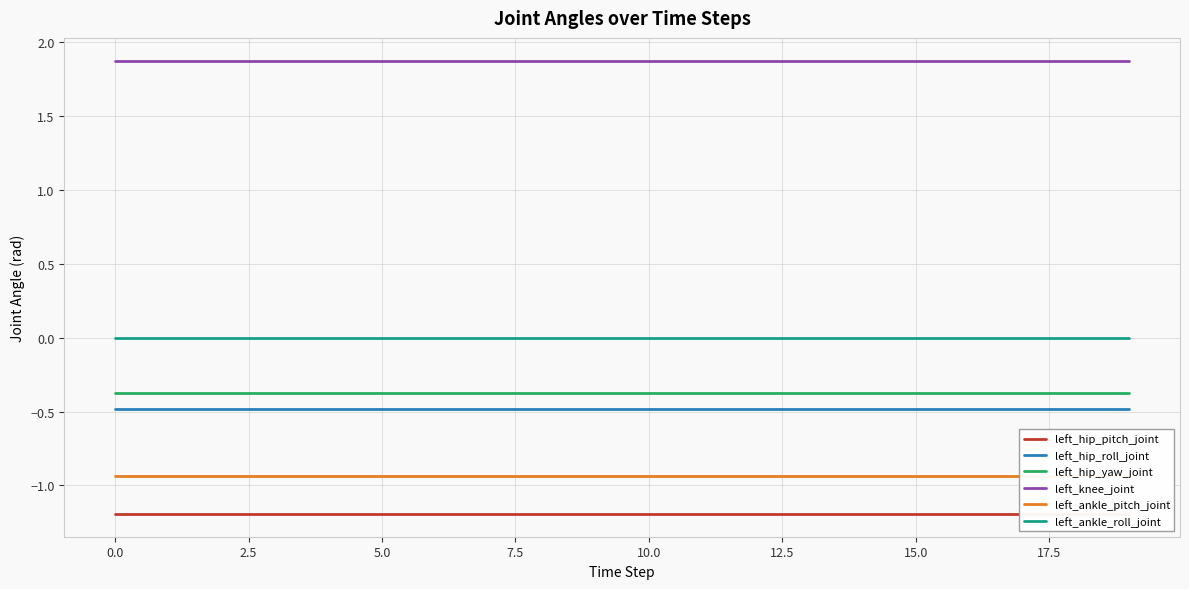

Does the chart display data point markers on the line(s)?

No